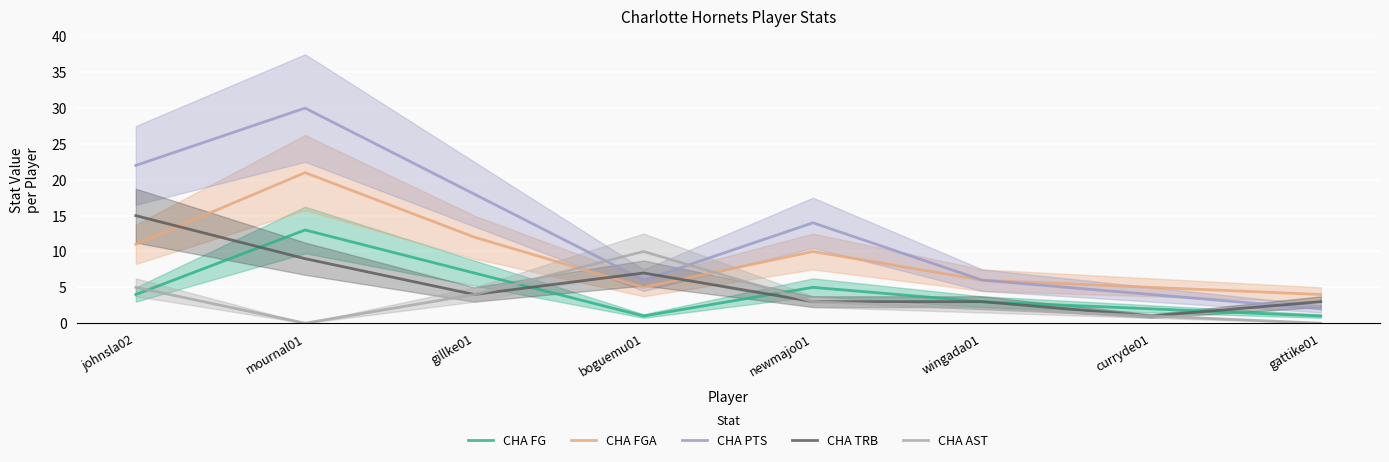

What is the label of the 7th point from the left?

curryde01